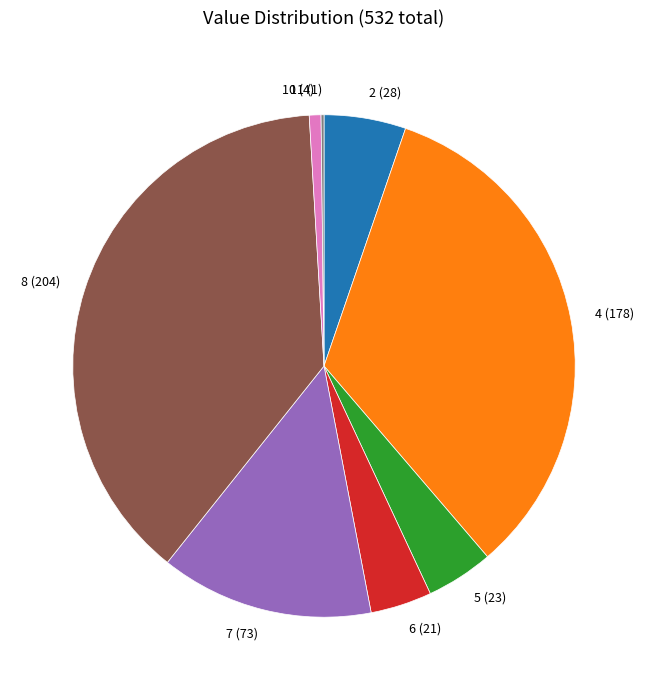

Does 2 account for over 50% of the chart?

No